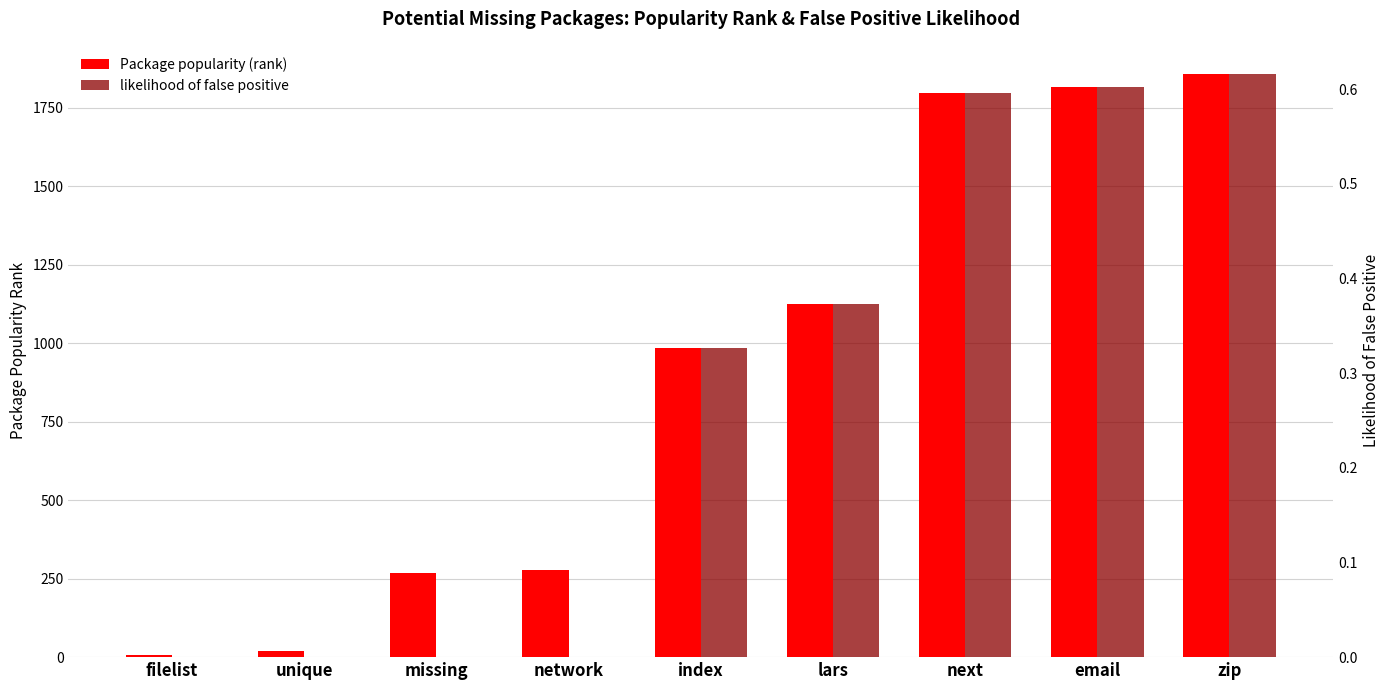

List the series in order of their peak value, highest first.

Package popularity (rank), likelihood of false positive